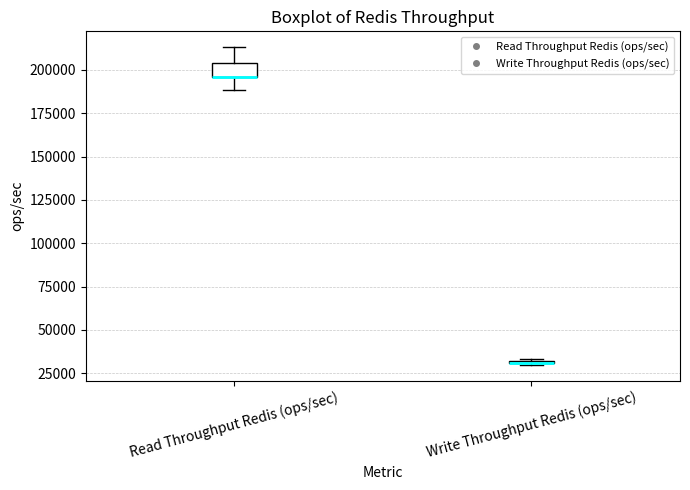

Reading left to right, read every box against the y-axis: the position of its median line, the range the box covers, and the ends of its whiskers. The values are not printed on the chart, so give them approximately, as read against the axis.

Read Throughput Redis (ops/sec): median 195000 (drawn on the box's lower edge), box 195000 to 205000, whiskers 190000 to 215000
Write Throughput Redis (ops/sec): box collapsed to a line at 30000, whiskers 30000 to 35000